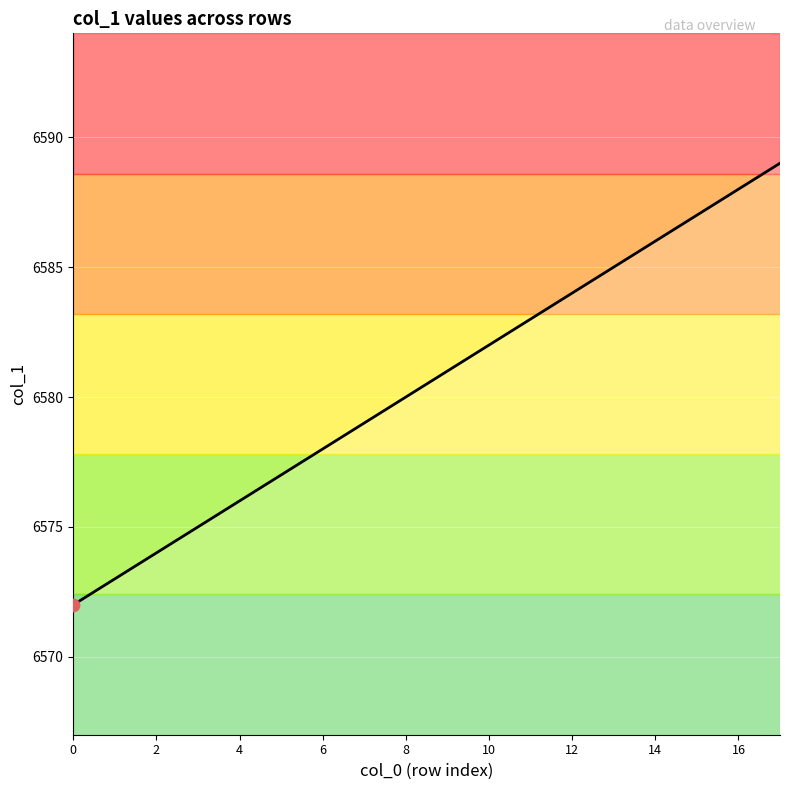

What is the smallest value displayed?

6572